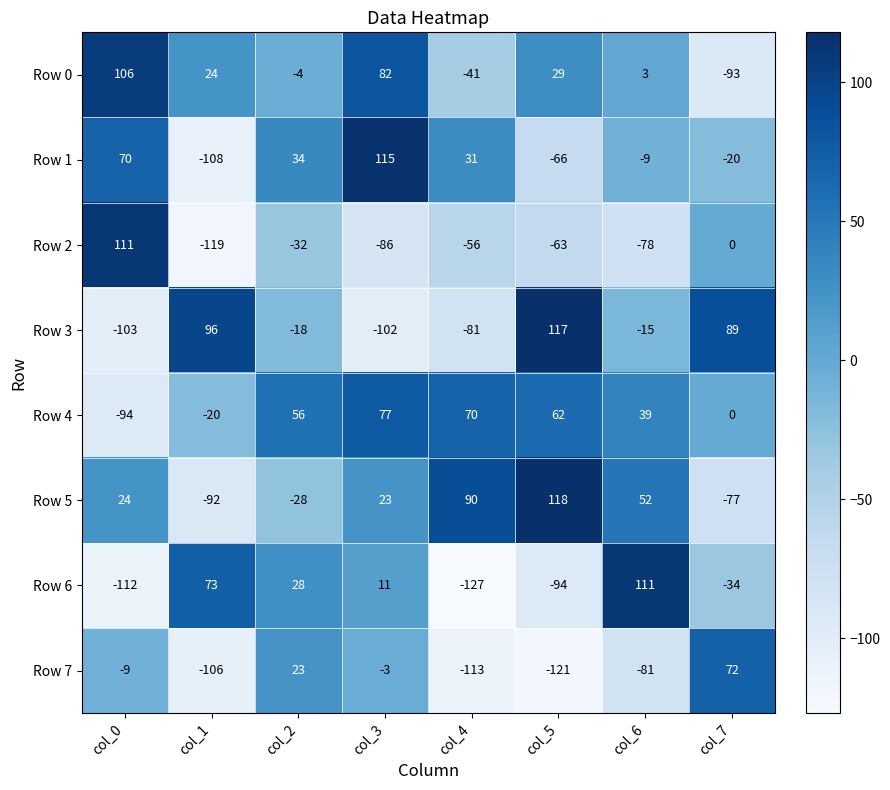

Count the number of data series in this chart.

8